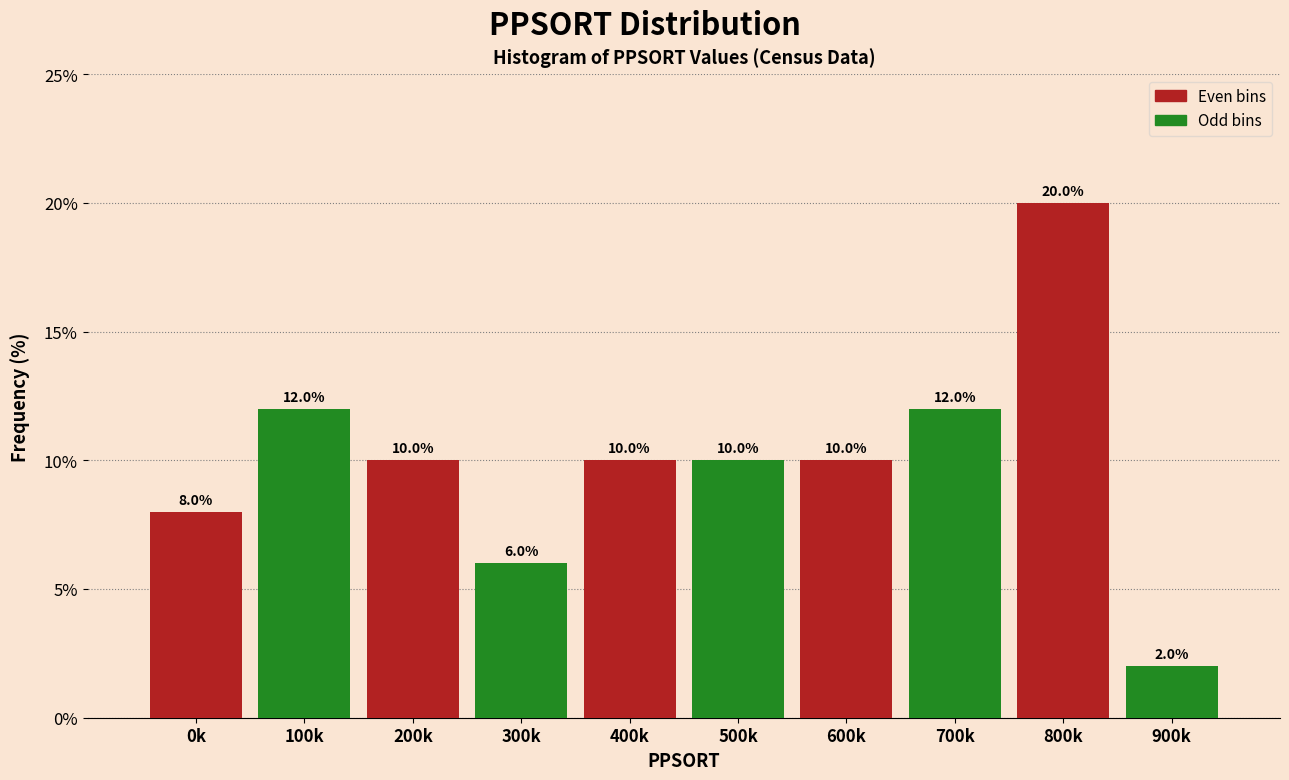

Reading left to right, transcribe all the data shown in this chart.

8	12	10	6	10	10	10	12	20	2